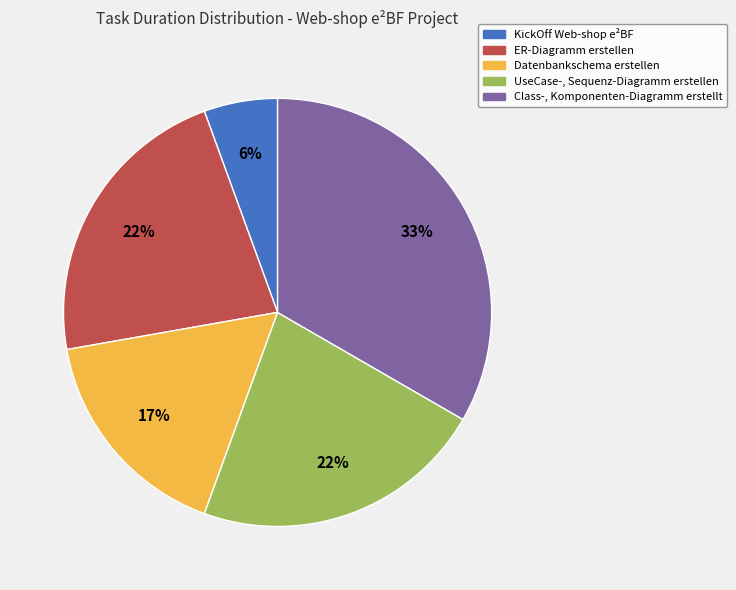

The ER-Diagramm erstellen slice represents 22% of the pie. True or false?

True